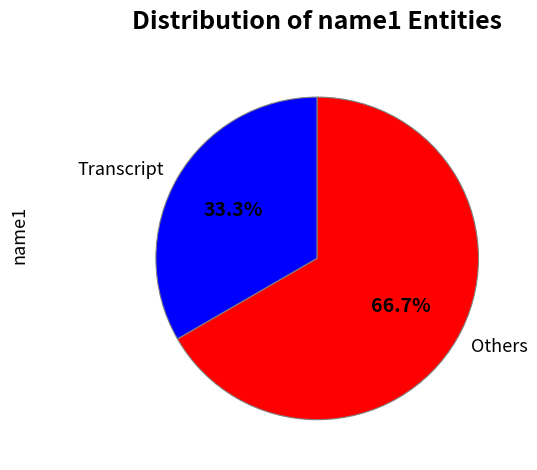

Which slice is the largest?

Others